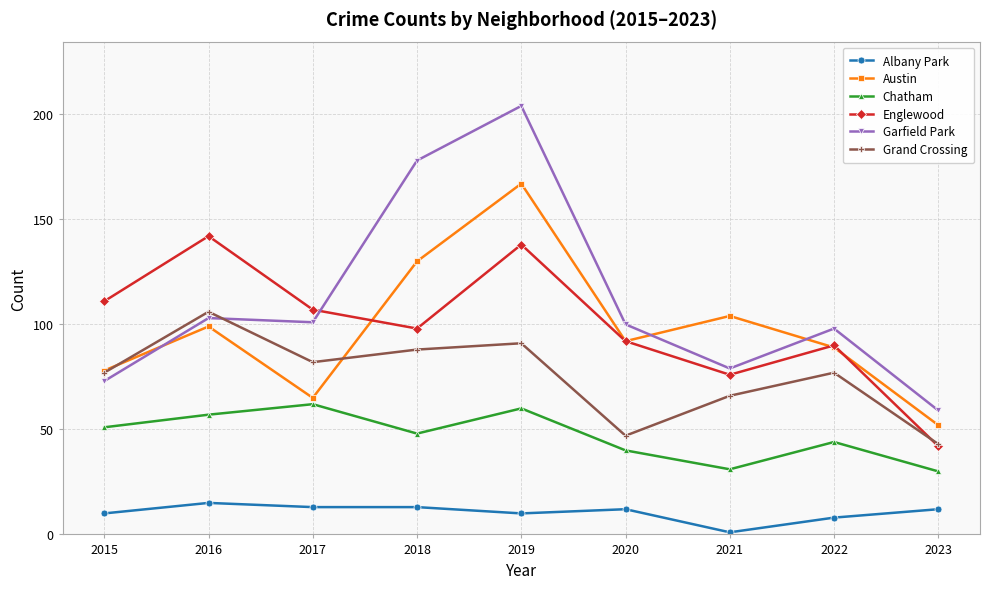

What is the total value across all series at 2022?

406